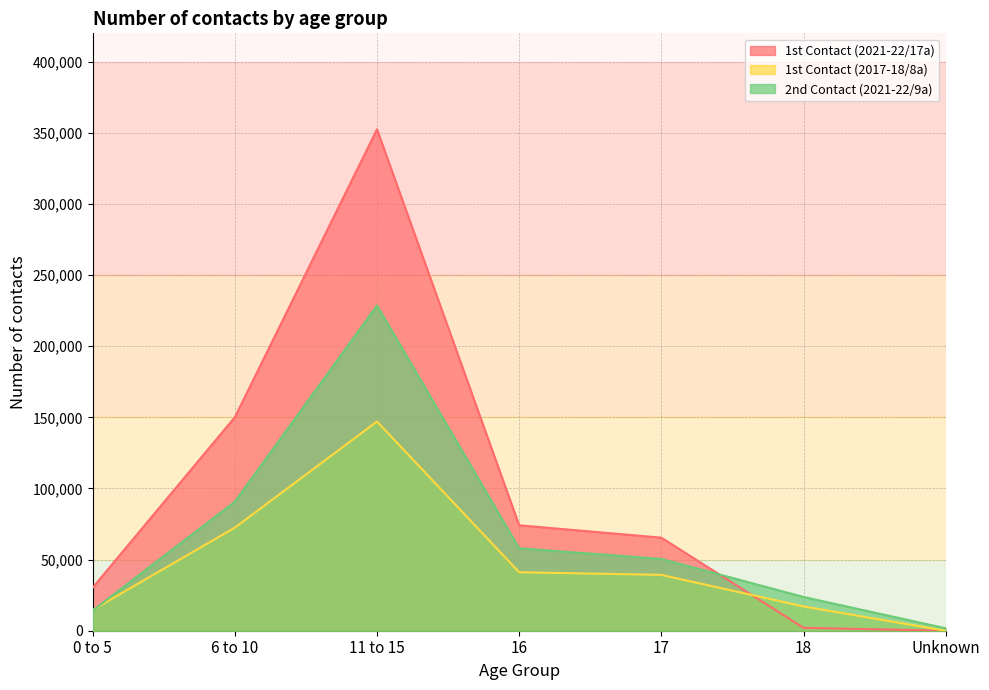

What are all the series names shown in the legend?

1st Contact (2021-22/17a), 1st Contact (2017-18/8a), 2nd Contact (2021-22/9a)